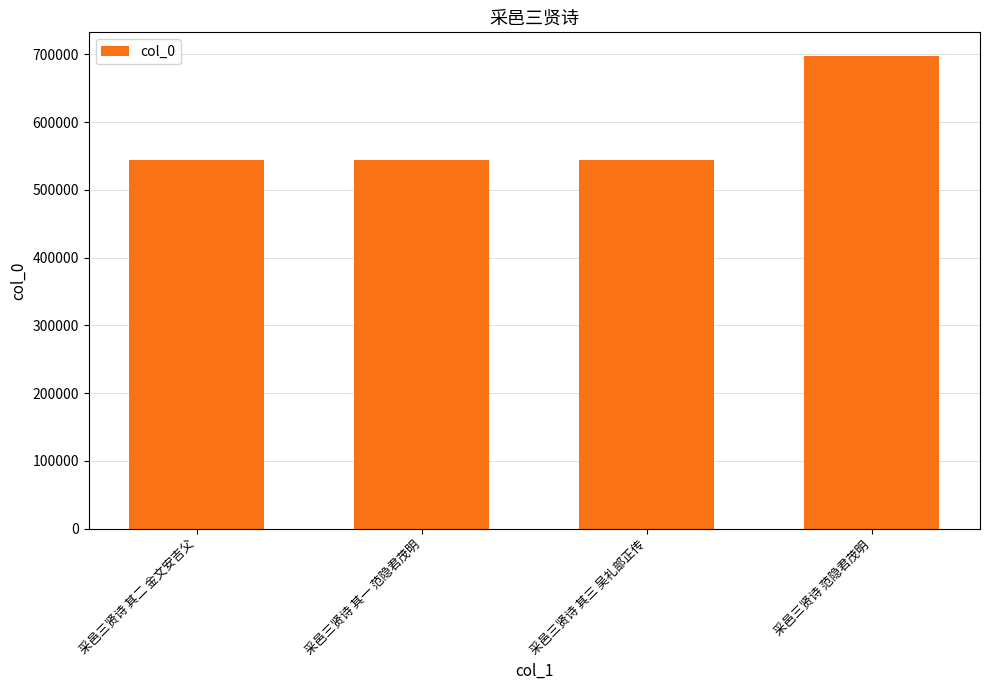

The value at 采邑三贤诗 其二 金文安吉父 is 543525. True or false?

True